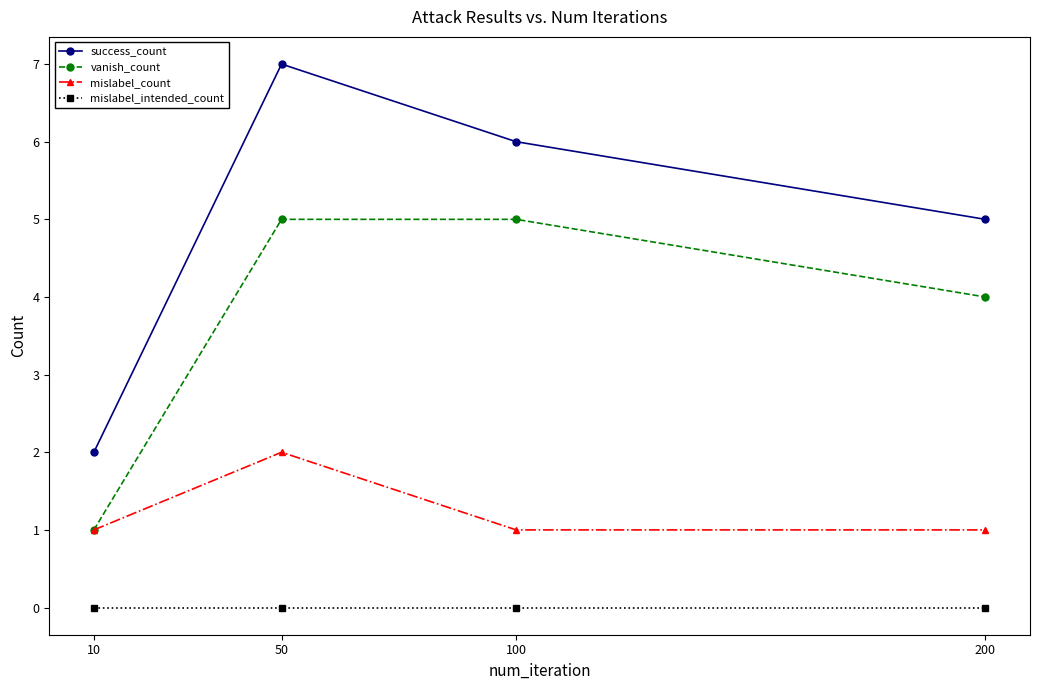

True or false: mislabel_intended_count has more than 1 points higher than both neighbors.

False